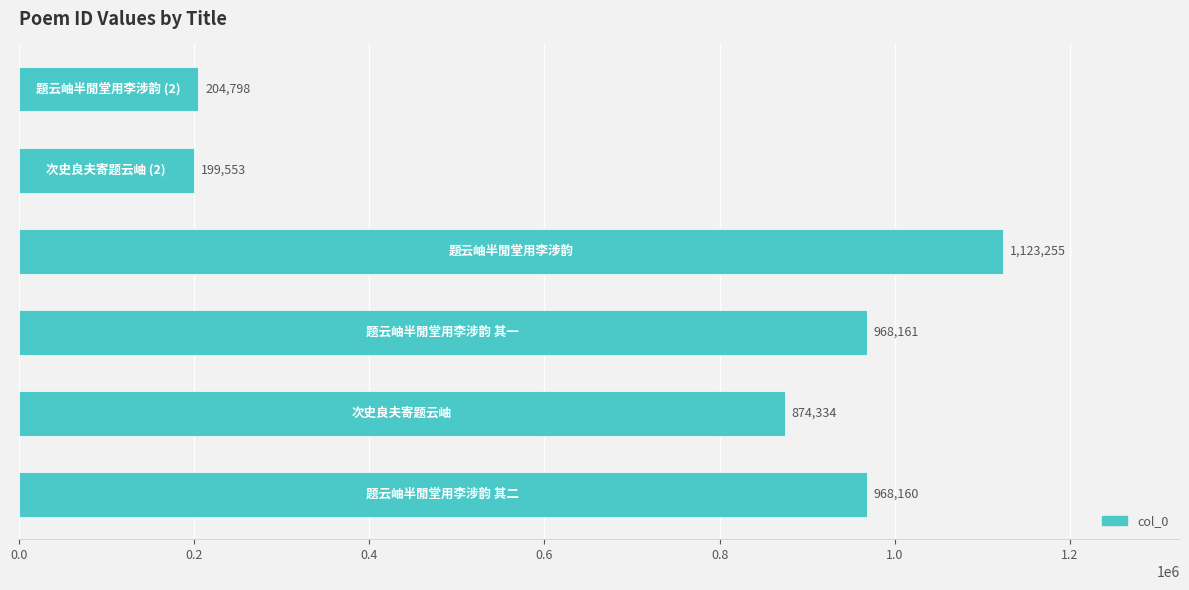

What is the greatest value displayed?

1123255